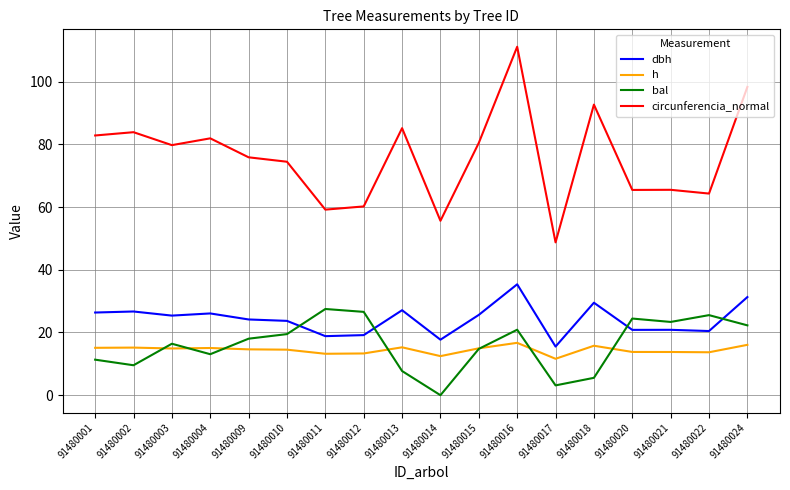

Which series has the widest spread of values?

circunferencia_normal